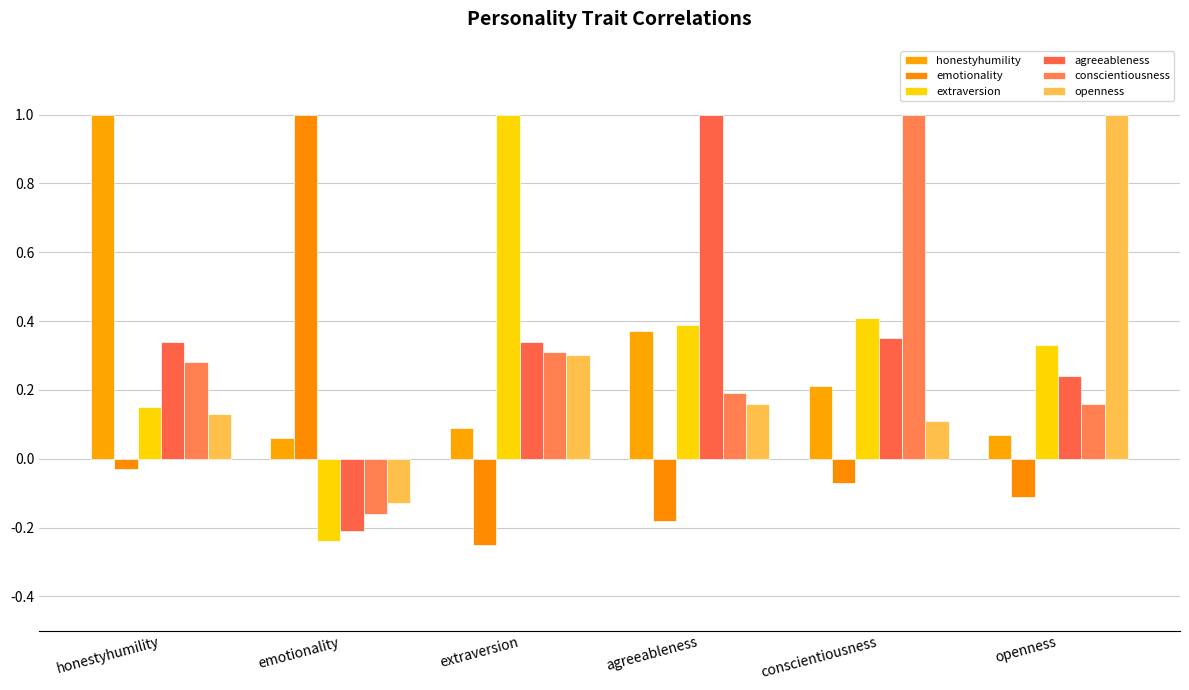

Between honestyhumility and openness, which series saw the biggest shift?

honestyhumility